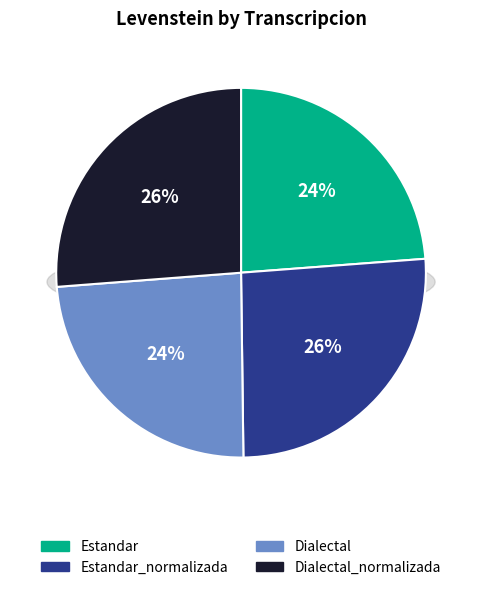

Count the number of slices in the pie.

4